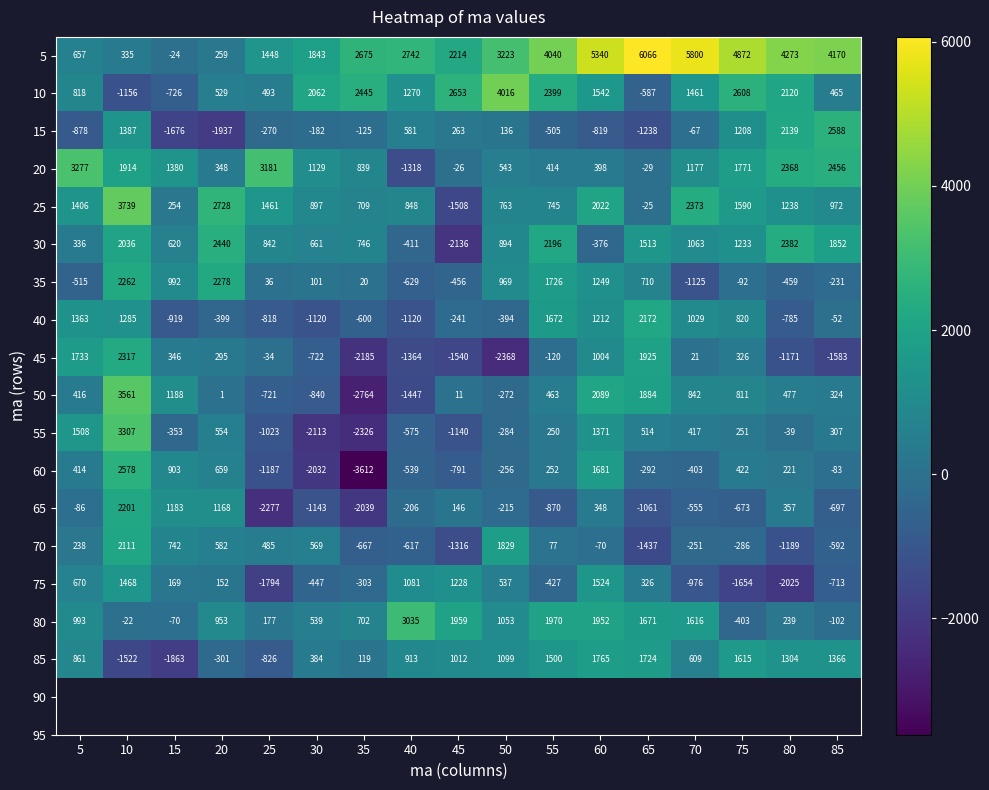

At which category does the chart reach its peak across all series?

65